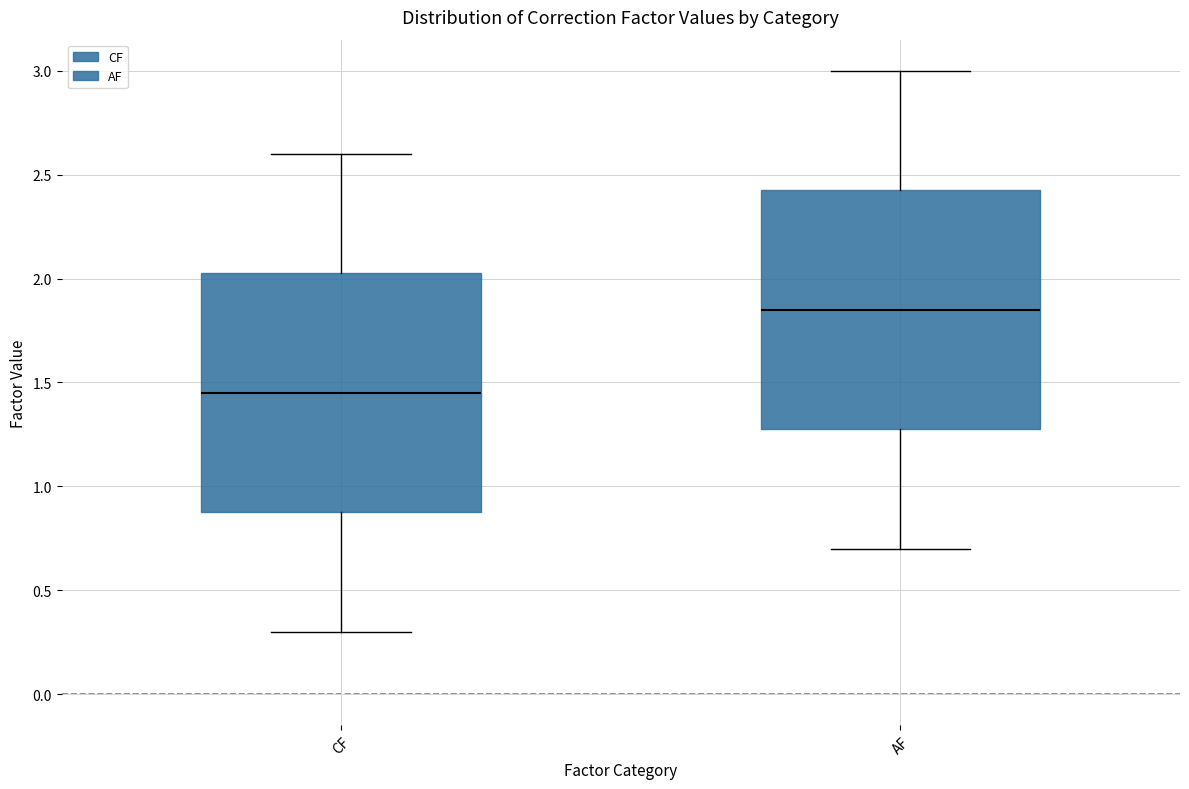

Which box has the highest median line?

AF